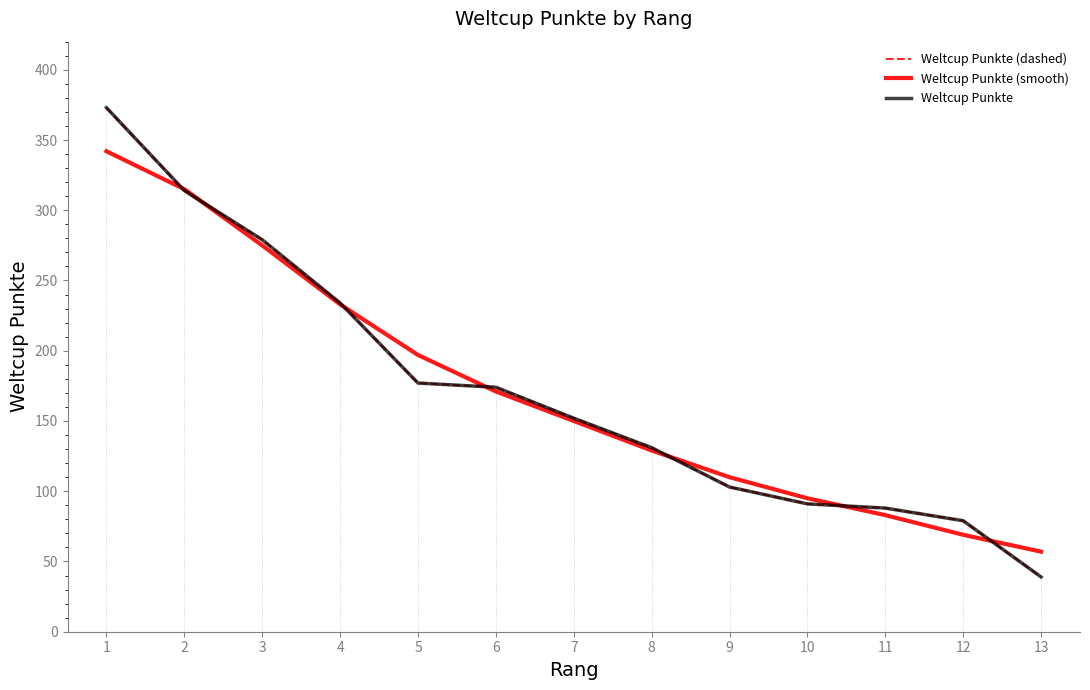

Does the chart have visible grid lines?

No